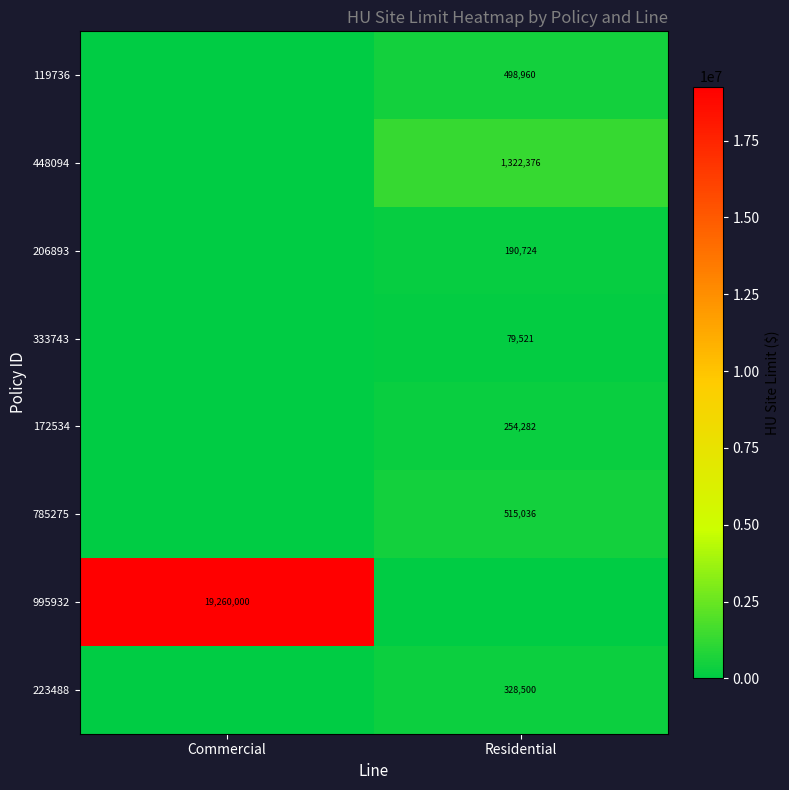

The value of 119736 at Residential is 498960. True or false?

True